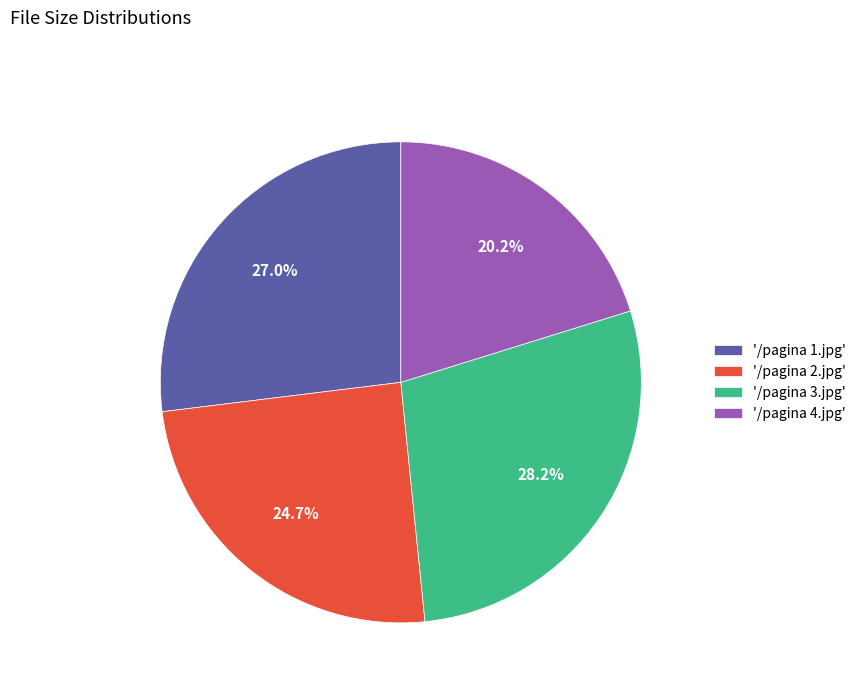

Count the number of slices in the pie.

4